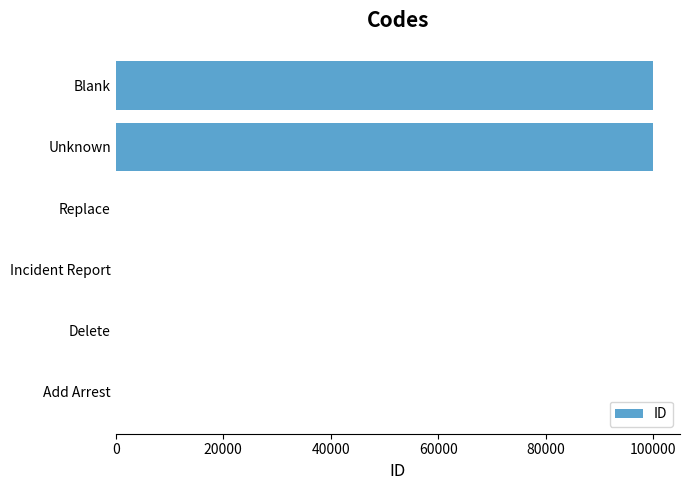

What is the sum of all values?

200007